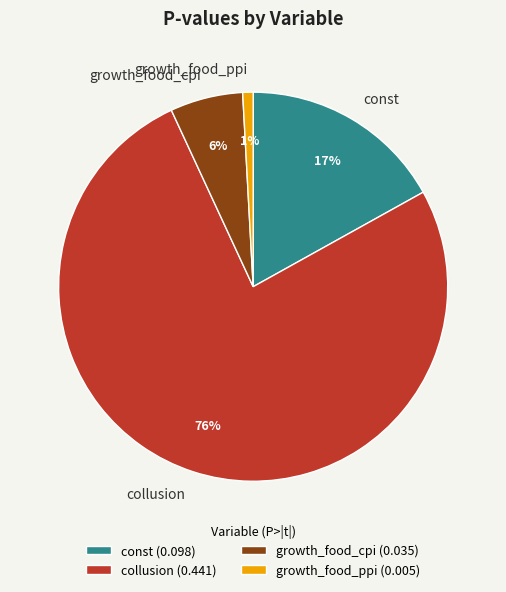

Which has a higher value, const or growth_food_cpi?

const